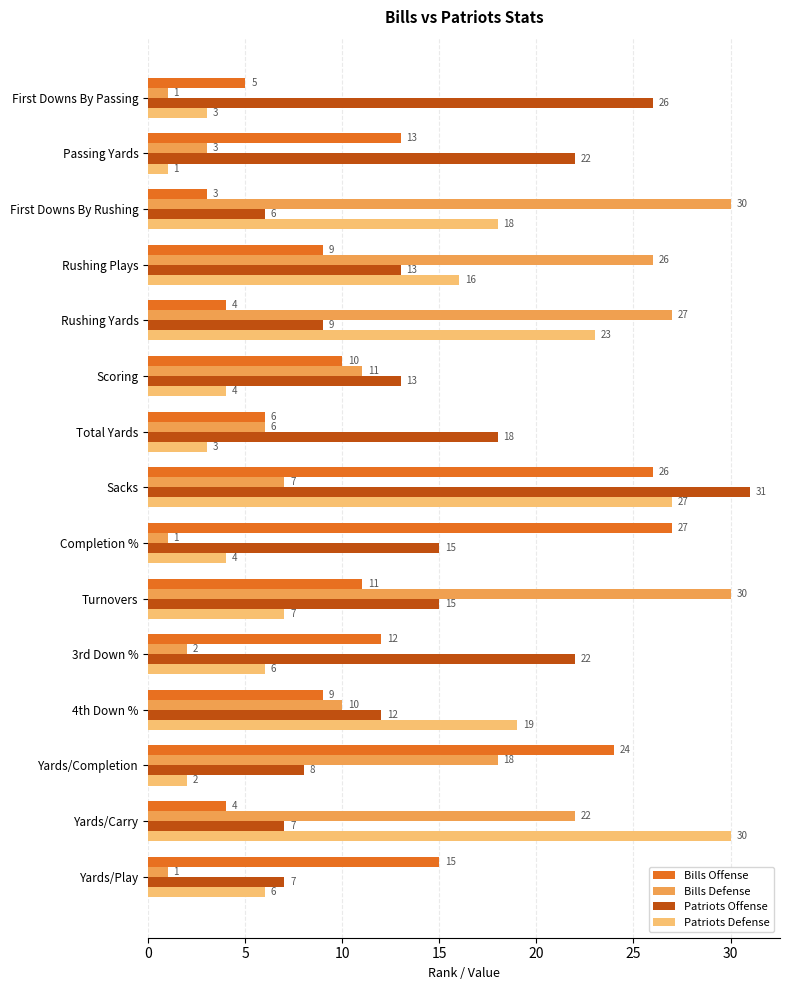

Is the value of Patriots Offense at Turnovers greater than the value of Bills Offense at Rushing Plays?

Yes